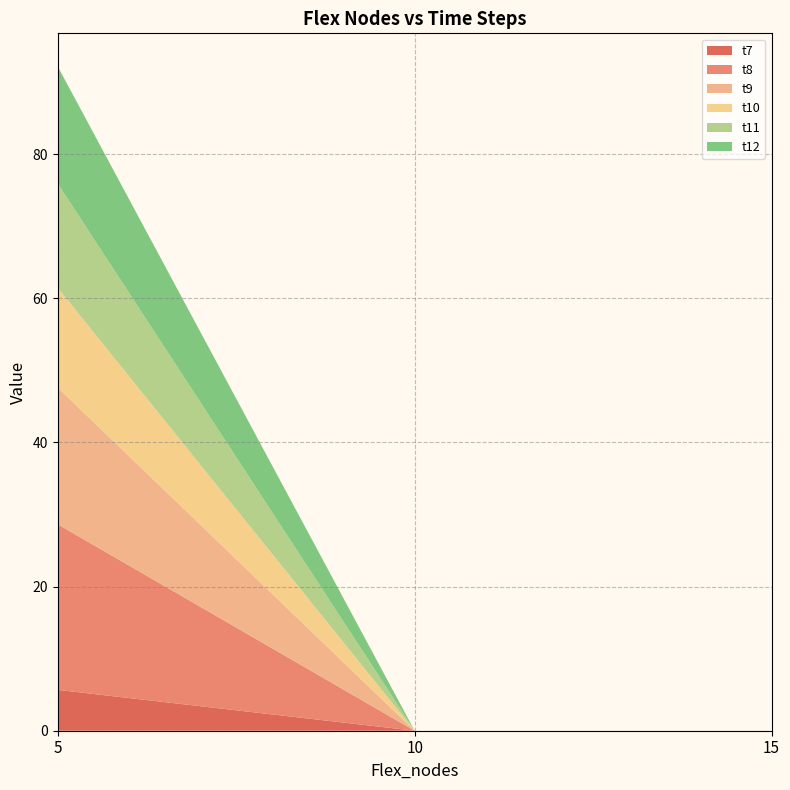

Reading right to left, list all the values displayed in this chart.

t7: 0.0	0.0	5.7
t8: 0.0	0.0	23.0
t9: 0.0	0.0	19.0
t10: 0.0	0.0	13.8
t11: 0.0	0.0	14.5
t12: 0.0	0.0	16.2